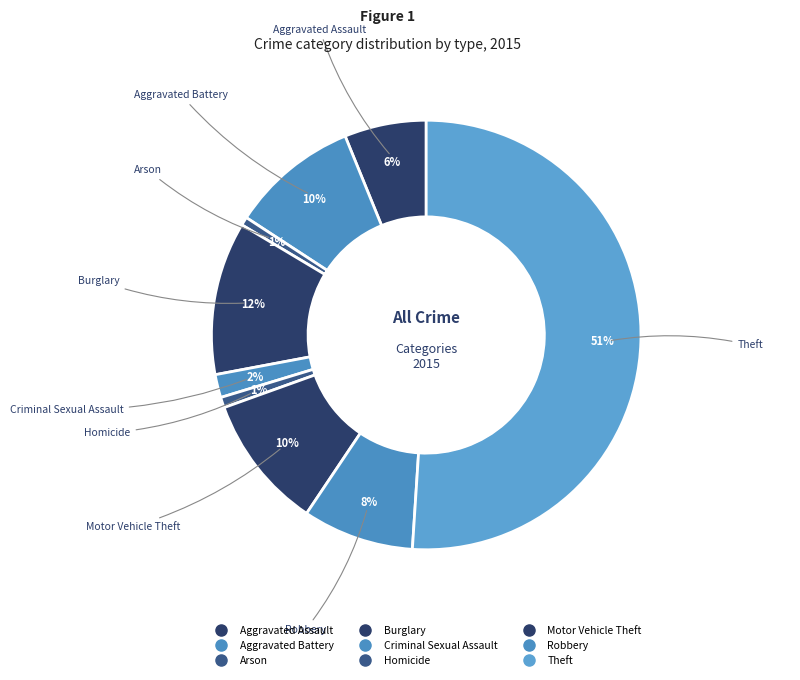

The Arson slice represents 1% of the pie. True or false?

True